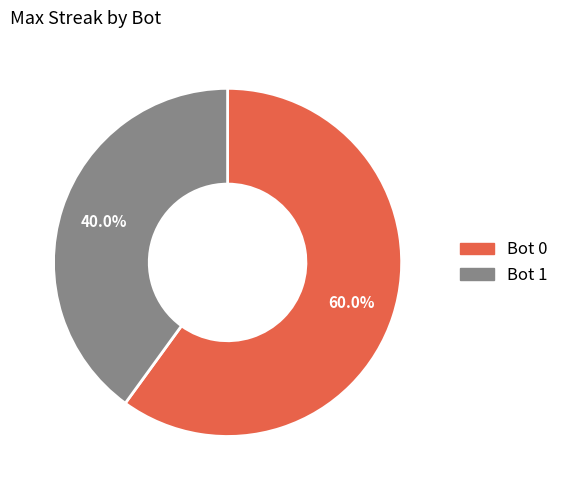

How many slices are in this pie chart?

2